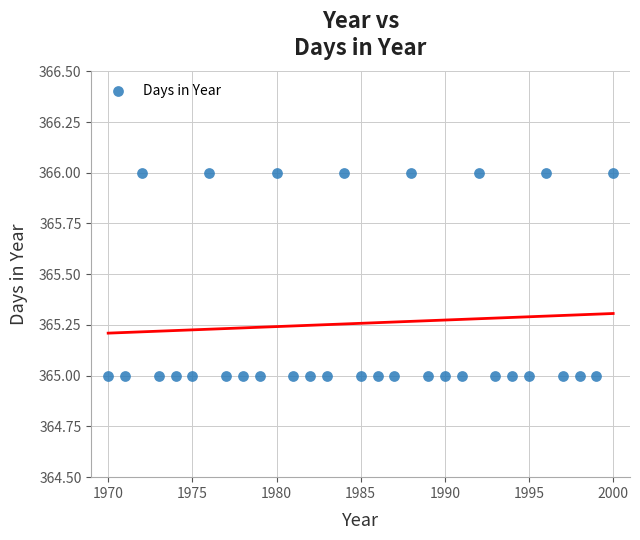

What is the range of X values (max minus min)?

30